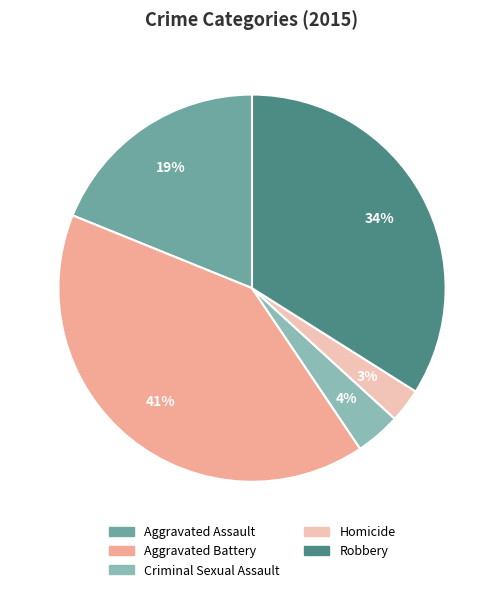

Is the sum of Aggravated Assault and Aggravated Battery greater than half?

Yes